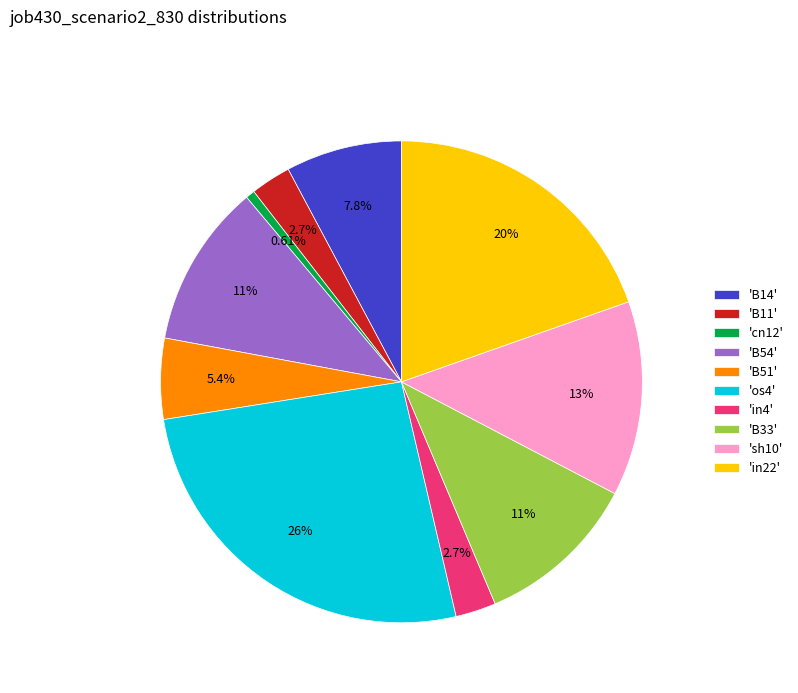

How many segments does this pie chart have?

10